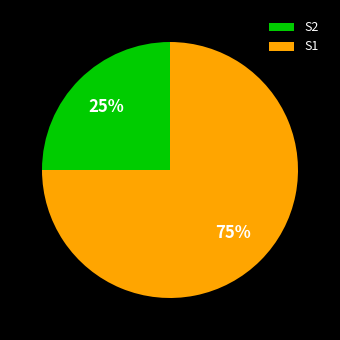

To the nearest percent, what portion does S2 represent?

25%